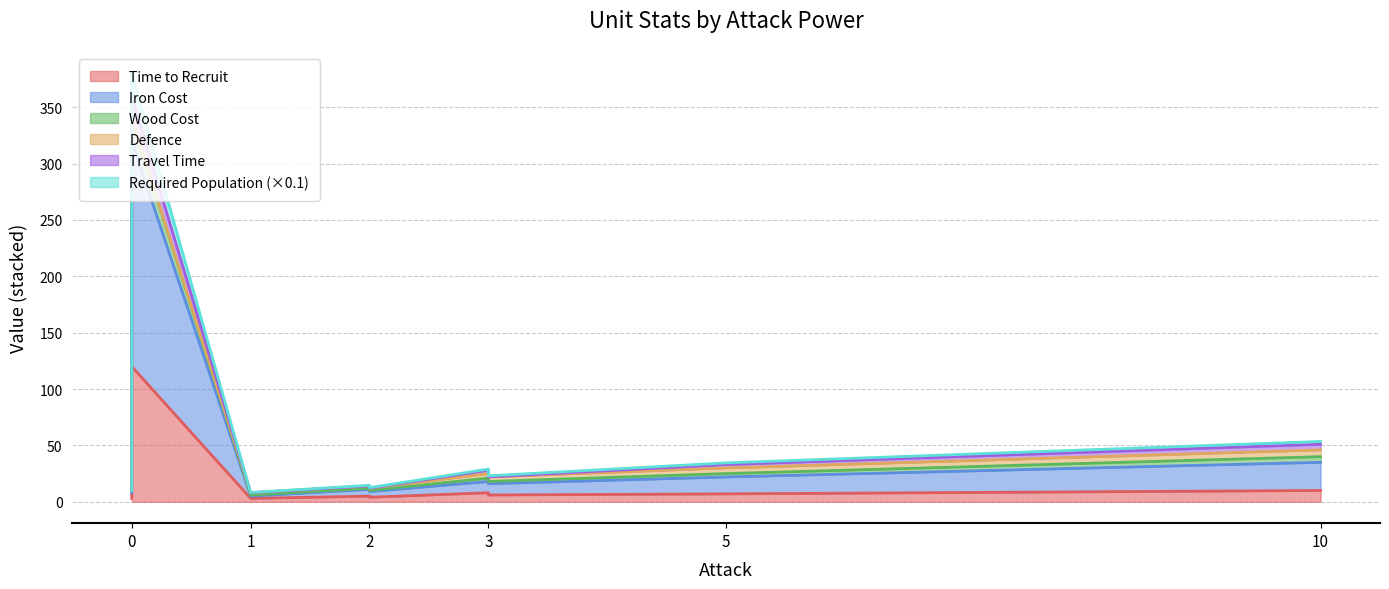

The travel_time series shows -7 at Swordsmen. True or false?

False